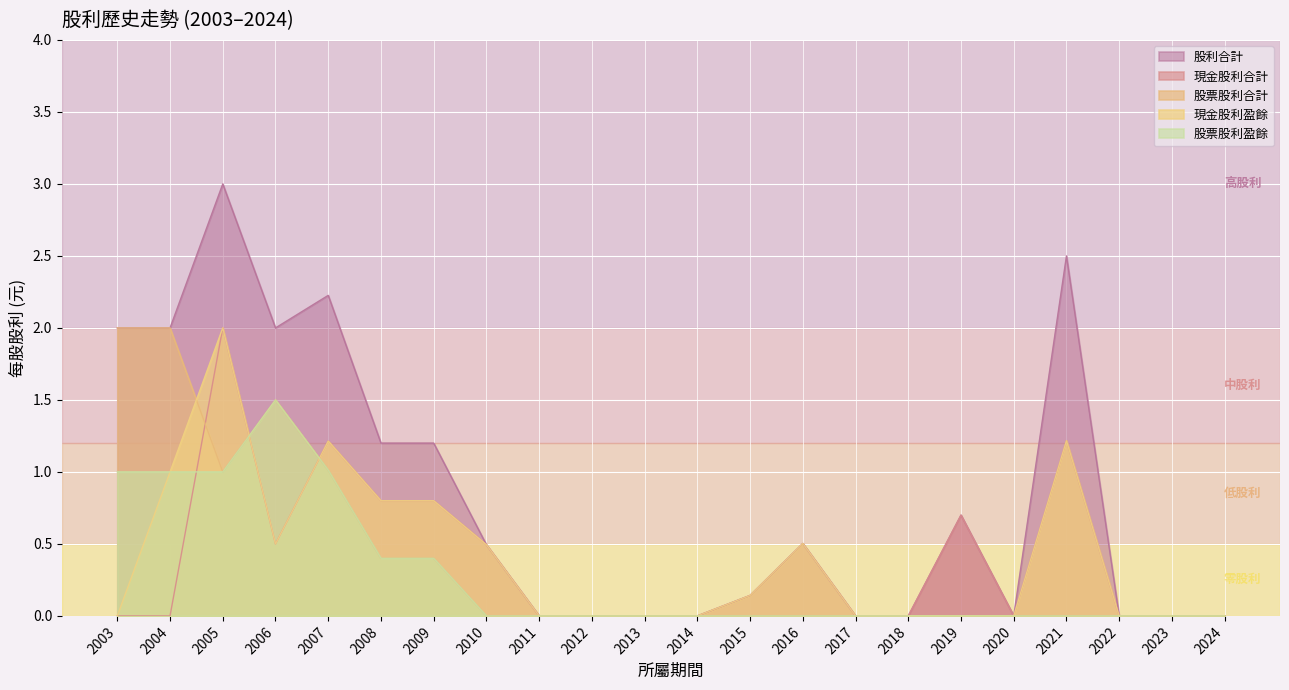

How many lines are shown in the chart?

5